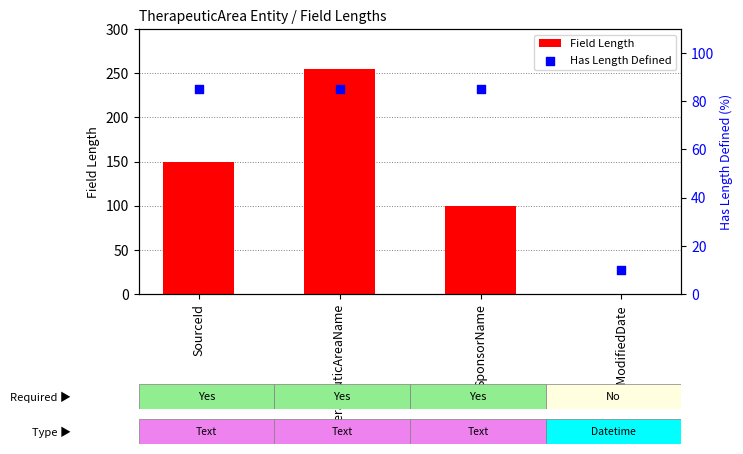

Which series reaches the minimum Y coordinate?

Field Length